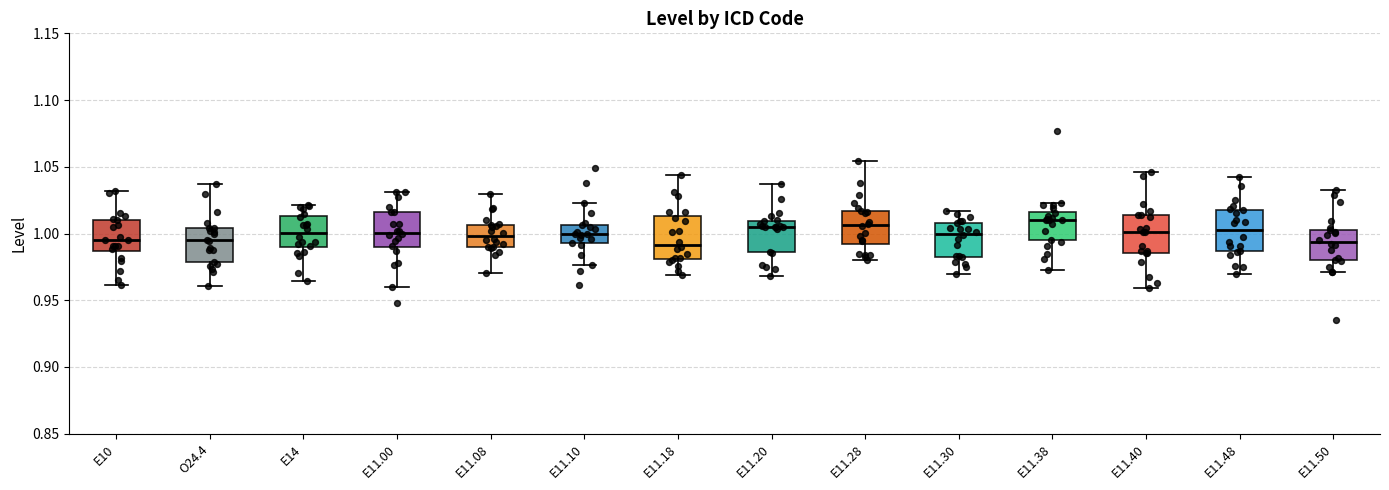

Reading left to right, read every box against the y-axis: the position of its median line, the range the box covers, and the ends of its whiskers. The values are not printed on the chart, so give them approximately, as read against the axis.

E10: median 0.995, box 0.985 to 1.010, whiskers 0.960 to 1.030
O24.4: median 0.995, box 0.980 to 1.005, whiskers 0.960 to 1.035
E14: median 1.000, box 0.990 to 1.015, whiskers 0.965 to 1.020
E11.00: median 1.000, box 0.990 to 1.015, whiskers 0.960 to 1.030
E11.08: median 1.000, box 0.990 to 1.005, whiskers 0.970 to 1.030
E11.10: median 1.000, box 0.995 to 1.005, whiskers 0.975 to 1.025
E11.18: median 0.990, box 0.980 to 1.015, whiskers 0.970 to 1.045
E11.20: median 1.005, box 0.985 to 1.010, whiskers 0.970 to 1.035
E11.28: median 1.005, box 0.990 to 1.015, whiskers 0.980 to 1.055
E11.30: median 1.000, box 0.985 to 1.010, whiskers 0.970 to 1.015
E11.38: median 1.010, box 0.995 to 1.015, whiskers 0.970 to 1.025
E11.40: median 1.000, box 0.985 to 1.015, whiskers 0.960 to 1.045
E11.48: median 1.005, box 0.985 to 1.020, whiskers 0.970 to 1.040
E11.50: median 0.995, box 0.980 to 1.005, whiskers 0.970 to 1.035